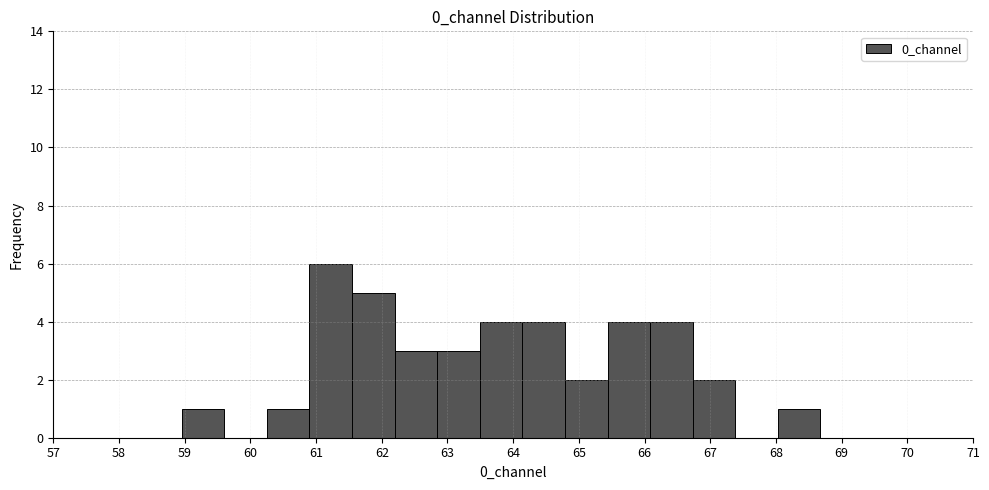

Which range on the x-axis has the tallest bar?

60.9 to 61.5